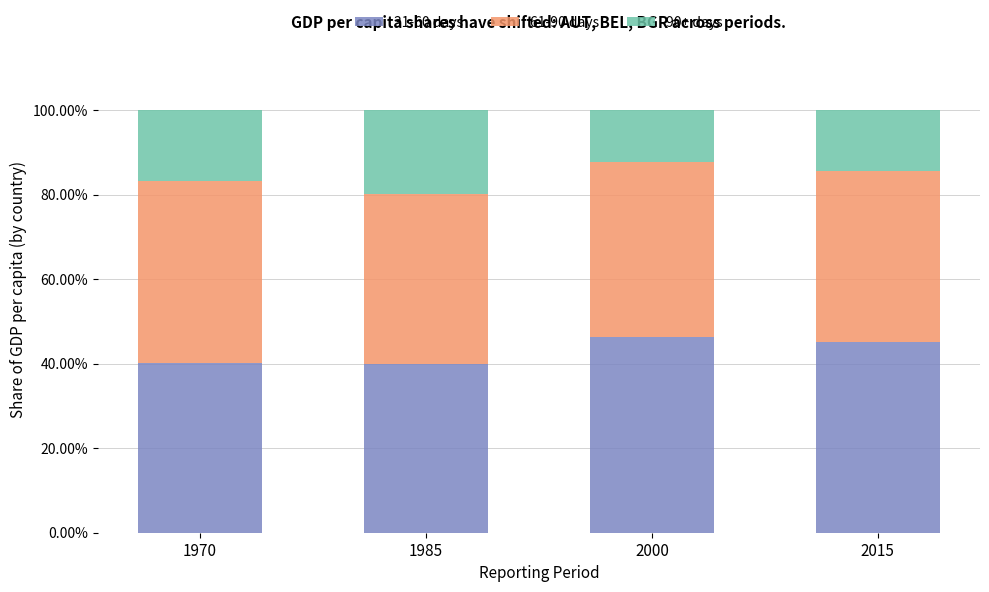

Does the chart contain any negative values?

No